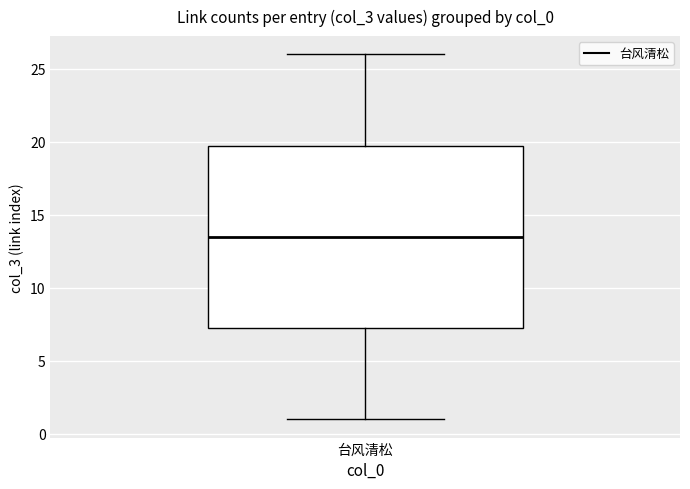

Where is the lower edge of the box for 台风清松 on the y-axis? The values are not printed on the chart, so give them approximately, as read against the axis.

7.5